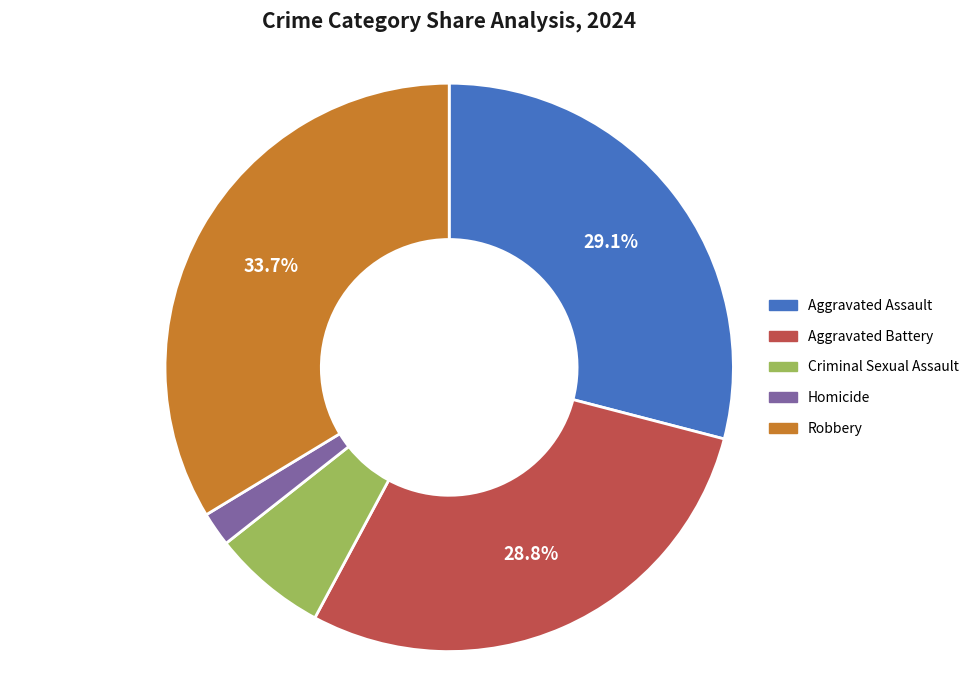

How much of the chart is everything except Aggravated Assault?

70.9%